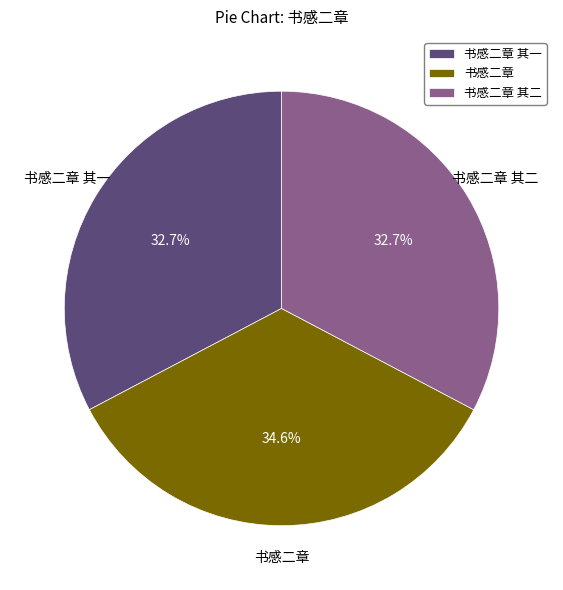

What percentage is NOT represented by 书感二章 其二?

67.3%